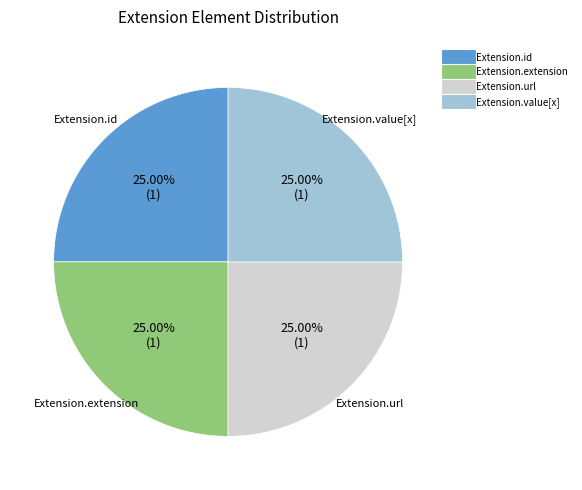

Is there a majority slice in this chart?

No